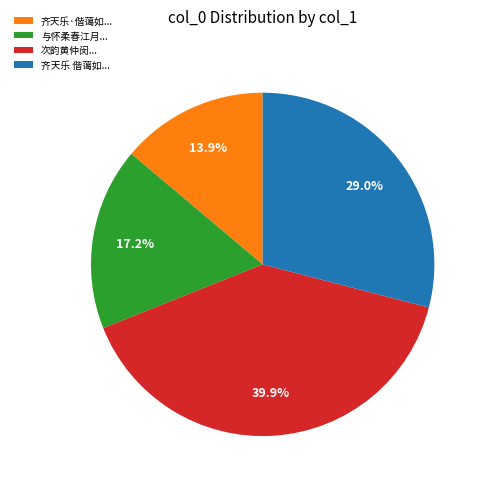

Is there a majority slice in this chart?

No